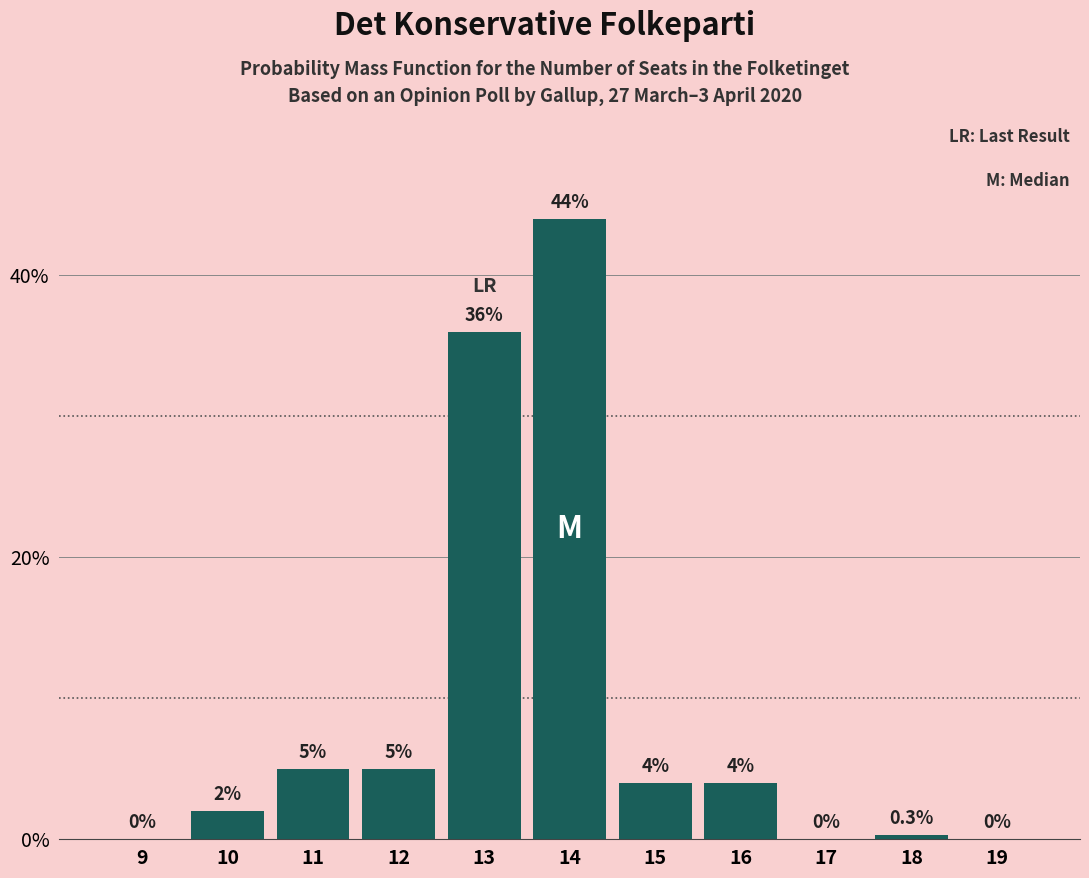

Reading left to right, transcribe all the data shown in this chart.

9=0.0	10=2.0	11=5.0	12=5.0	13=36.0	14=44.0	15=4.0	16=4.0	17=0.0	18=0.3	19=0.0